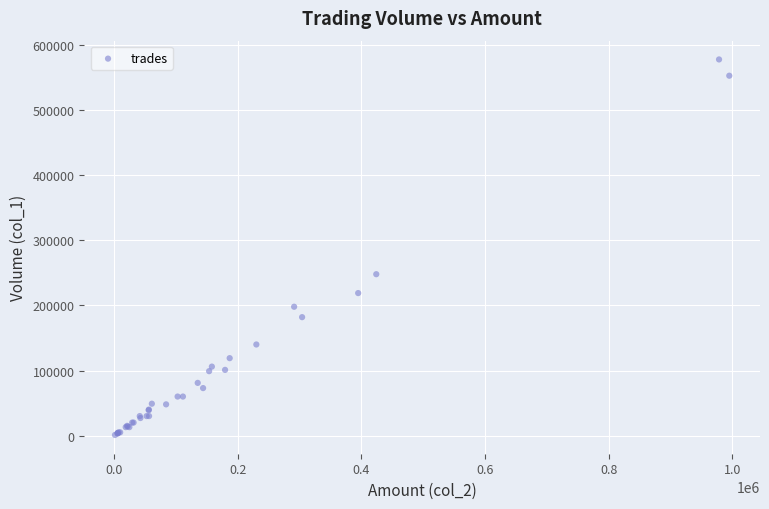

What Y value in the scatter plot is closest to 289500?

248000